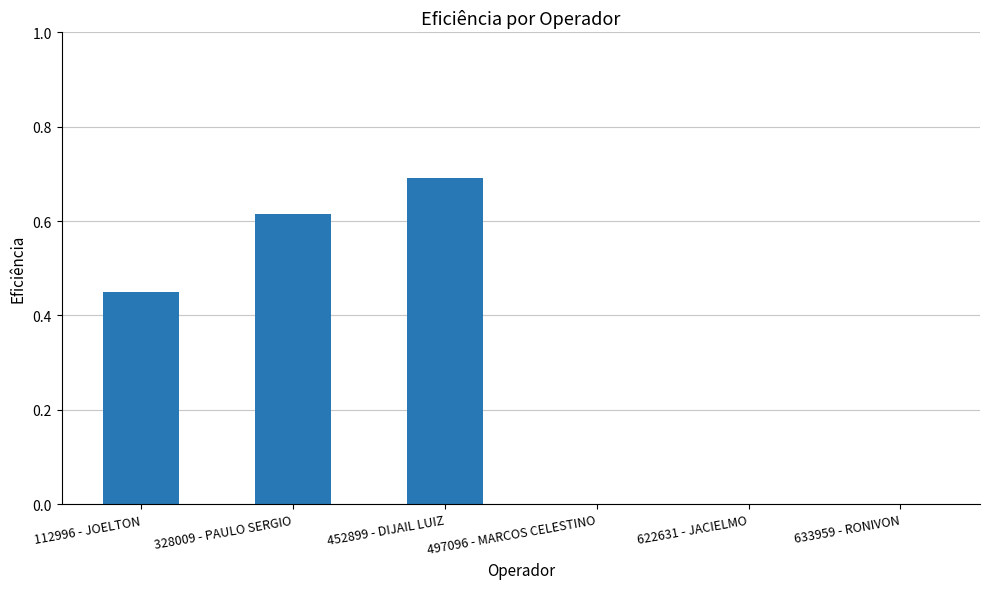

Which label corresponds to the largest value in the chart?

452899 - DIJAIL LUIZ